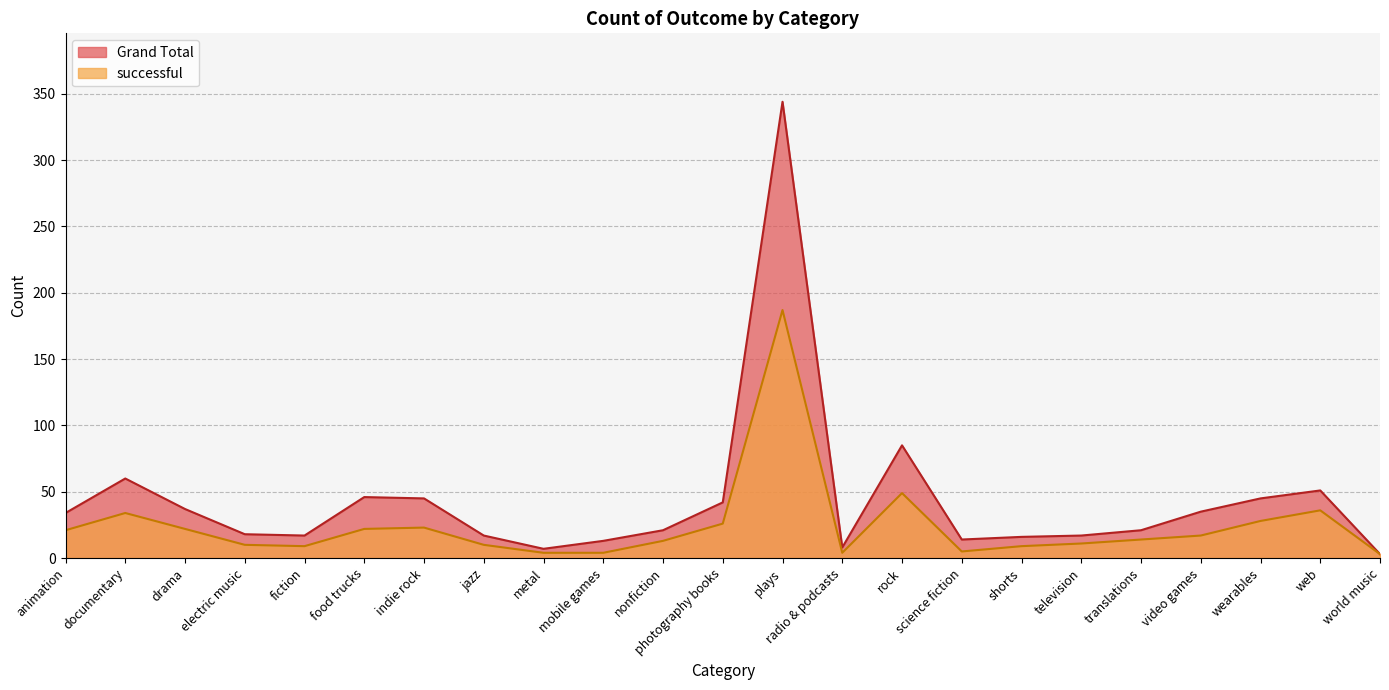

True or false: successful has a value of 10 at electric music.

True